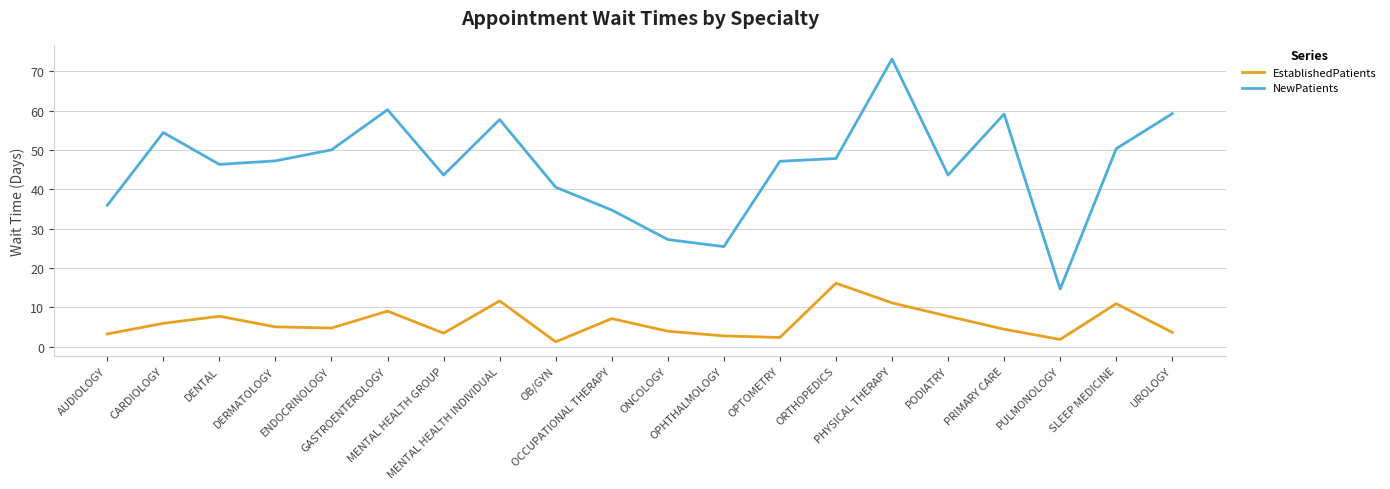

What is the average value of the NewPatients series?

45.9